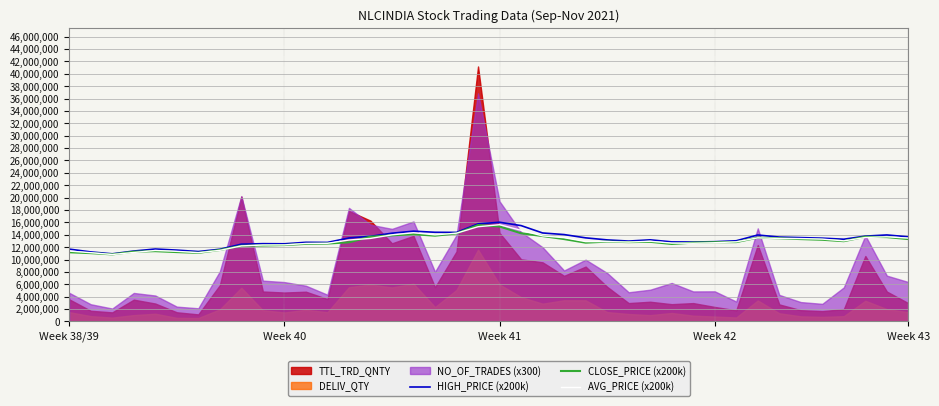

What is the minimum value for HIGH_PRICE (x200k)?

10920000.0